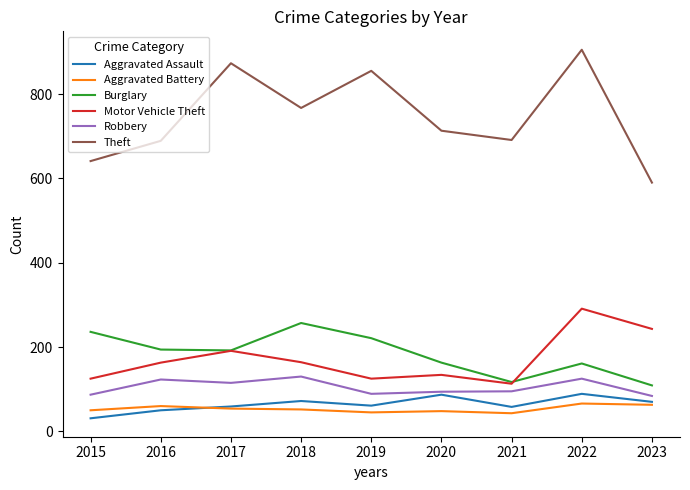

What are all the series names shown in the legend?

Aggravated Assault, Aggravated Battery, Burglary, Motor Vehicle Theft, Robbery, Theft